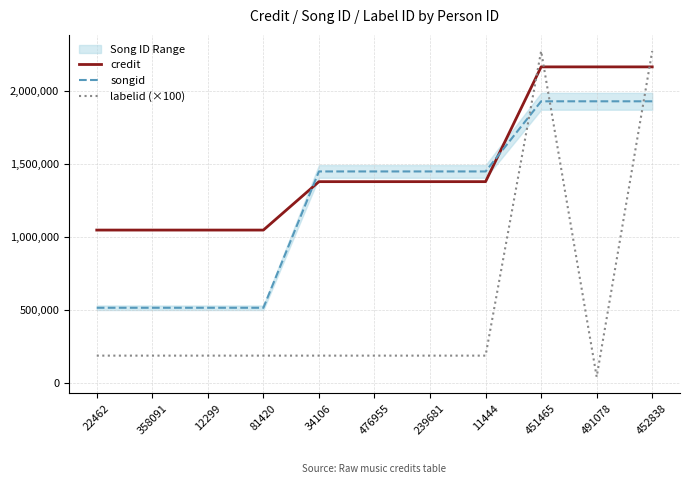

What is the total value across all series at 11444?

3006138